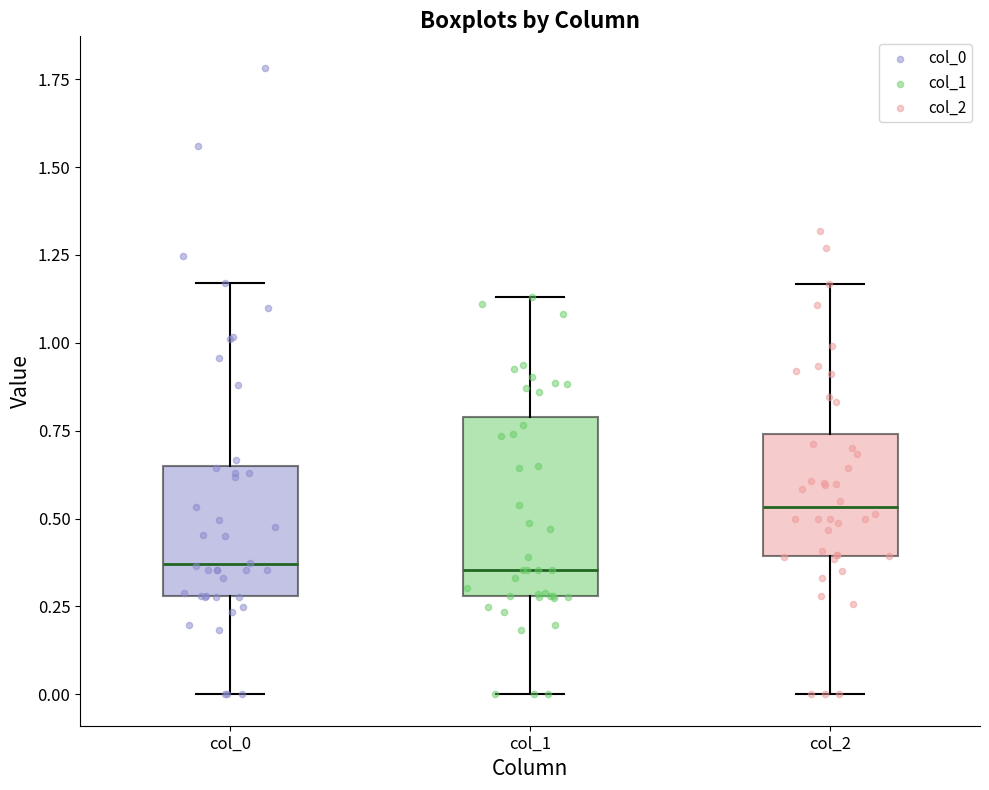

Comparing the boxes themselves (not the whiskers), which one is the tallest?

col_1